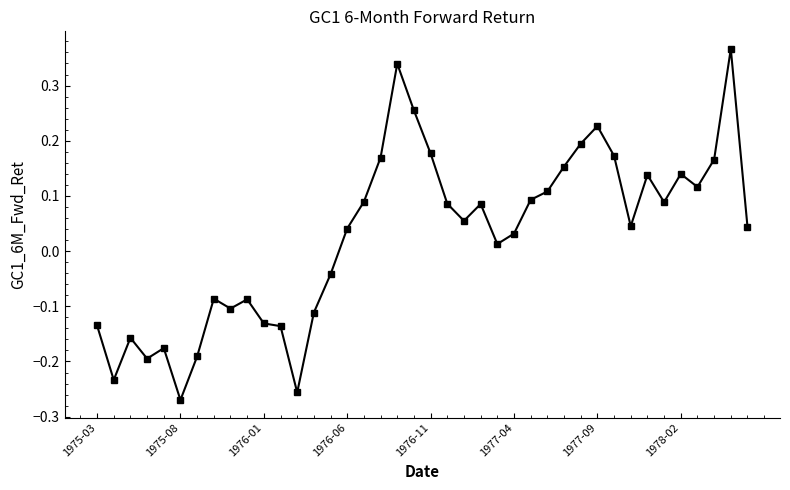

True or false: the data has more than 1 interior local peaks.

True